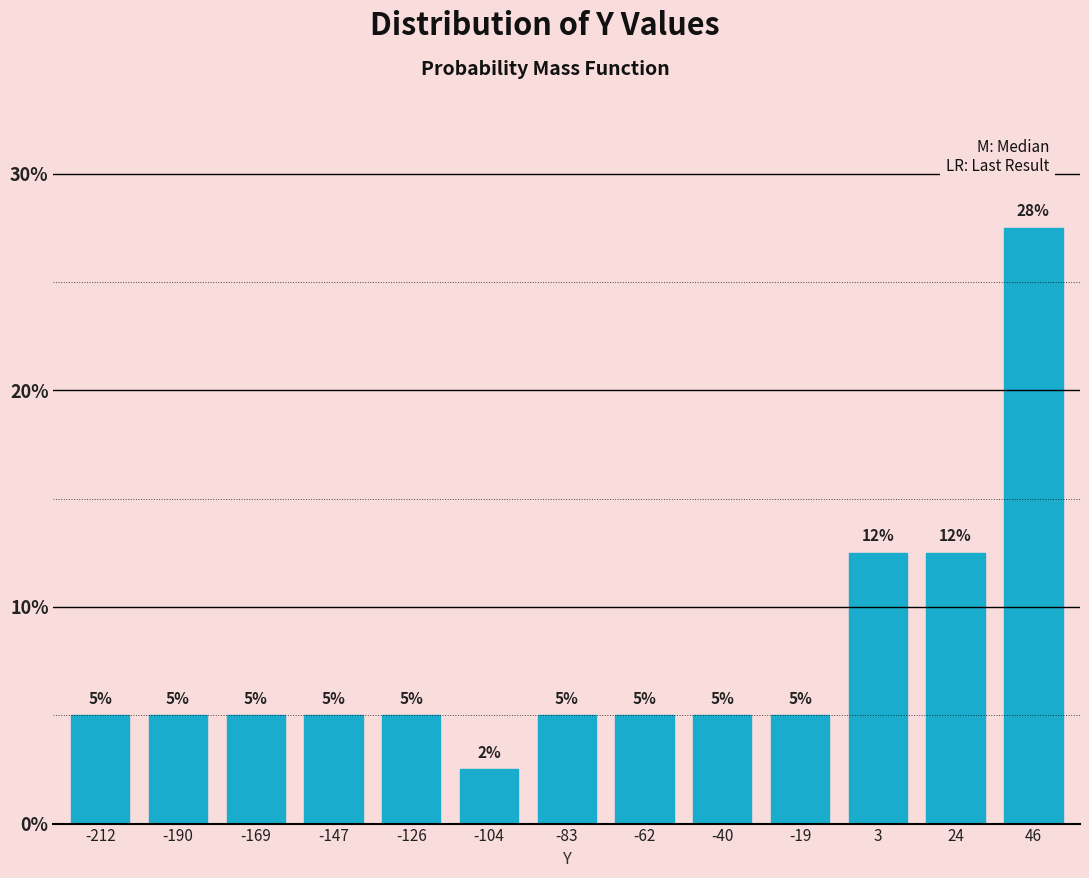

Approximately how many times larger is the value at -190 compared to -62?

1.0